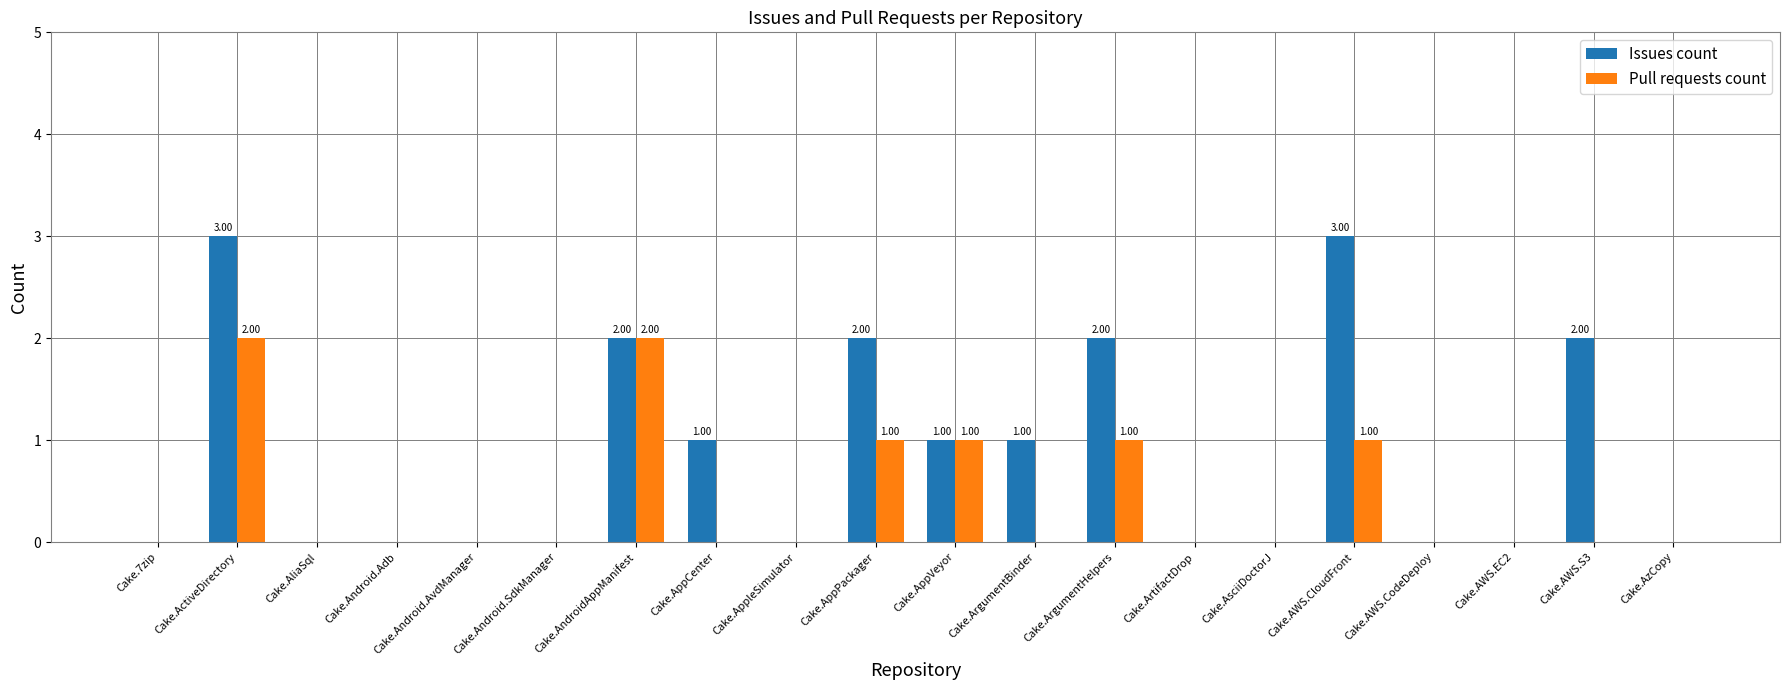

Are the bars grouped side by side (vs. stacked)?

Yes